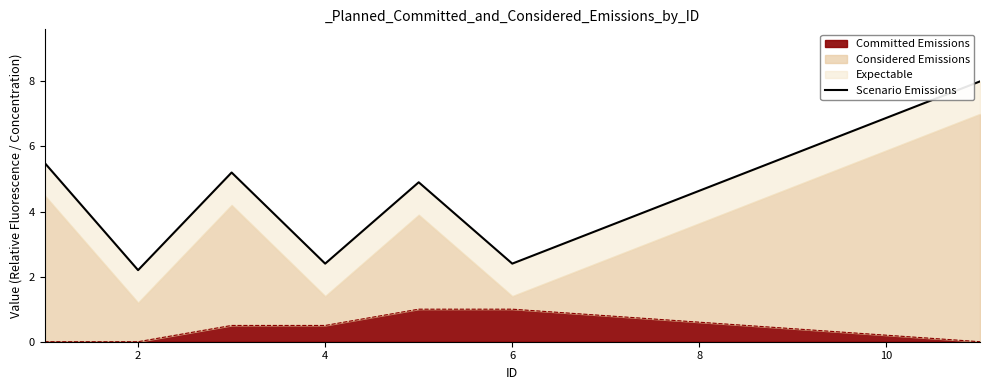

How many lines are shown in the chart?

1